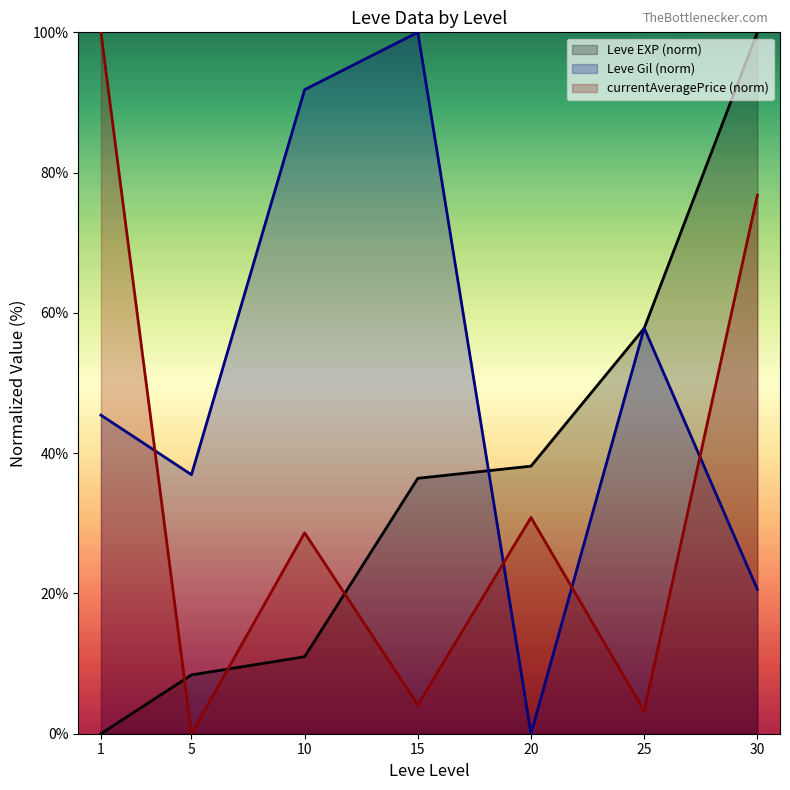

Reading left to right, what are all the values shown in this chart?

Leve EXP (norm): 0.0	8.4	11.0	36.4	38.2	57.8	100.0
Leve Gil (norm): 45.4	36.9	91.8	100.0	0.0	57.8	20.6
currentAveragePrice (norm): 100.0	0.0	28.6	4.1	30.8	3.3	76.8